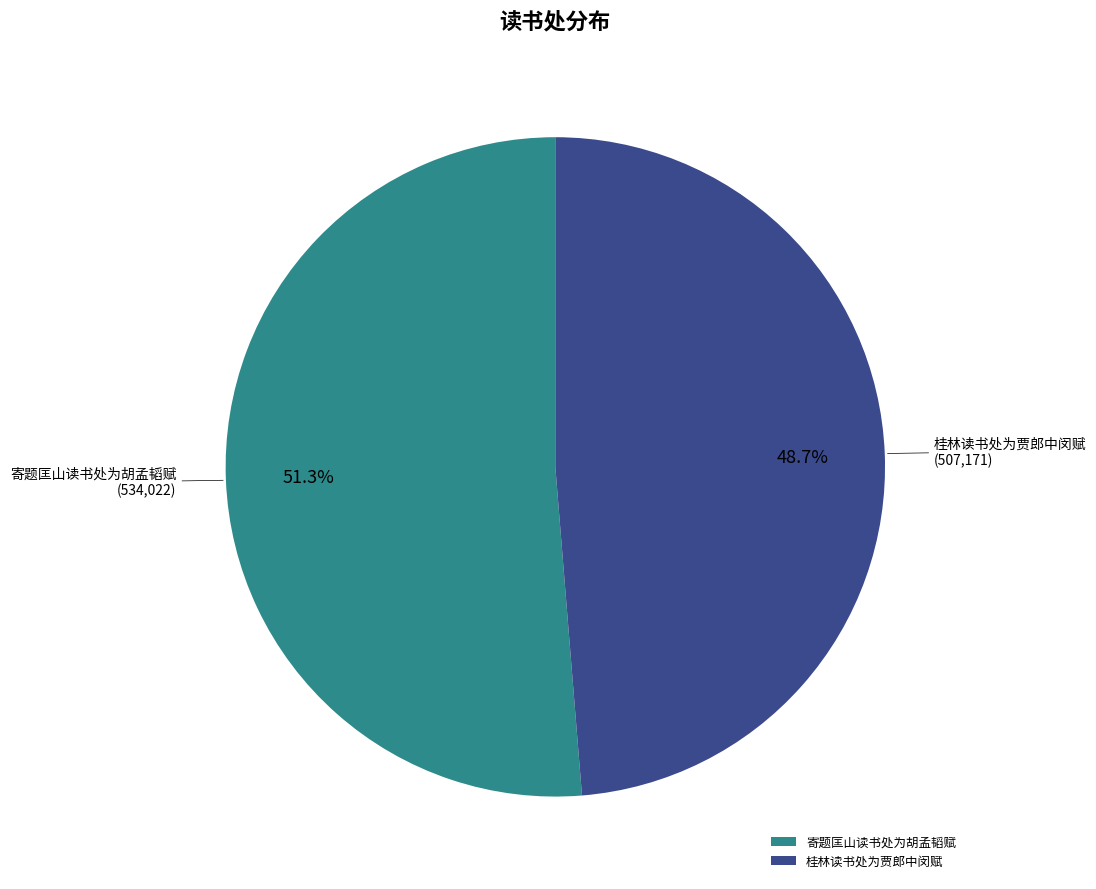

To the nearest percent, what percentage of the pie is 桂林读书处为贾郎中闵赋?

49%